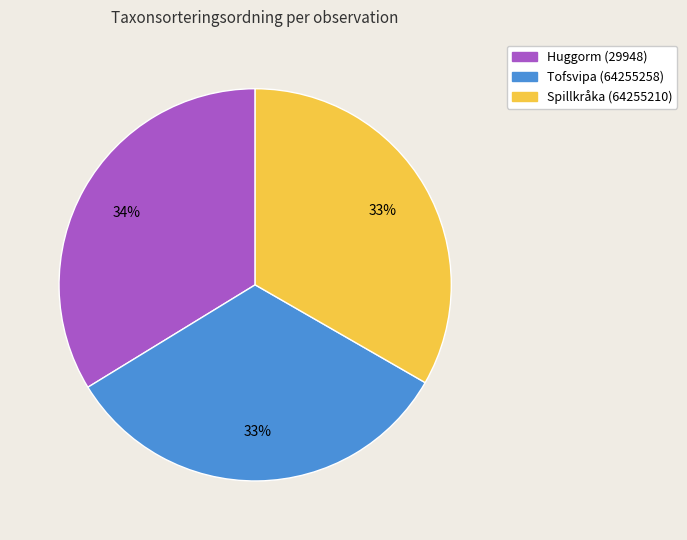

How many slices are in this pie chart?

3